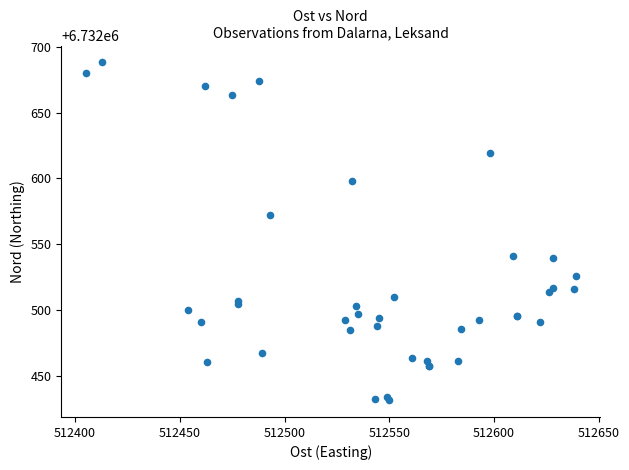

What Y value in the scatter plot is closest to 6732560?

6732572